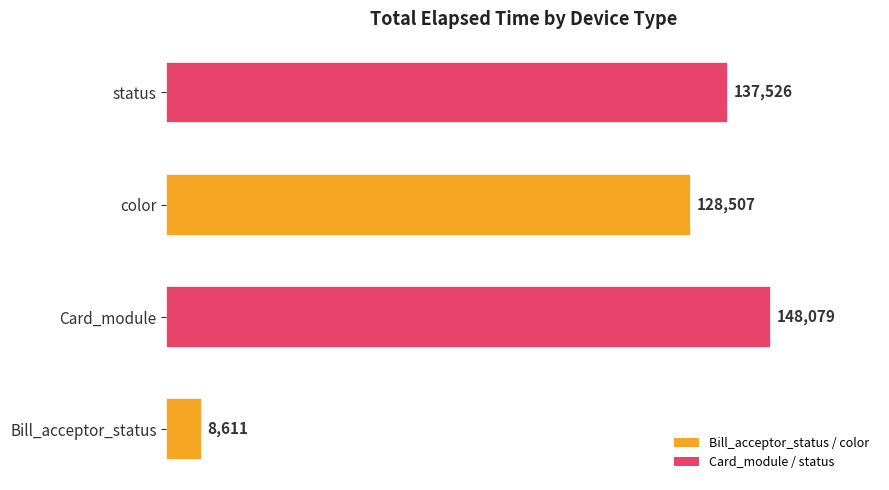

How many categories are shown in the chart?

4